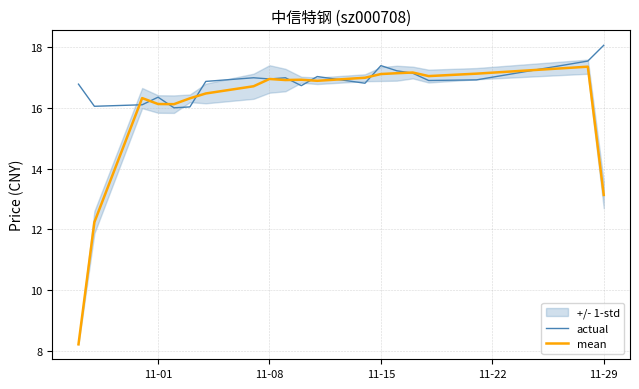

What is the minimum value for actual?

16.0